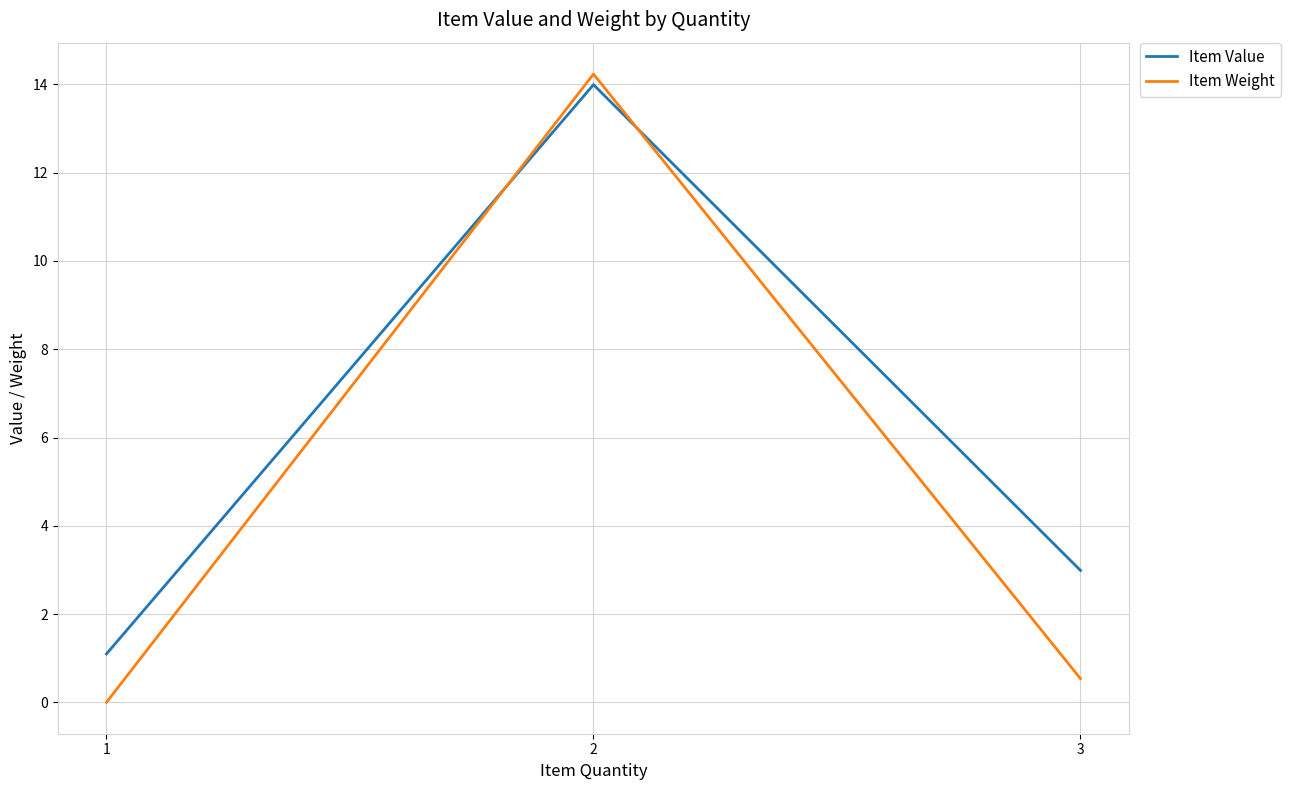

Which series has the largest range (max minus min)?

Item Weight